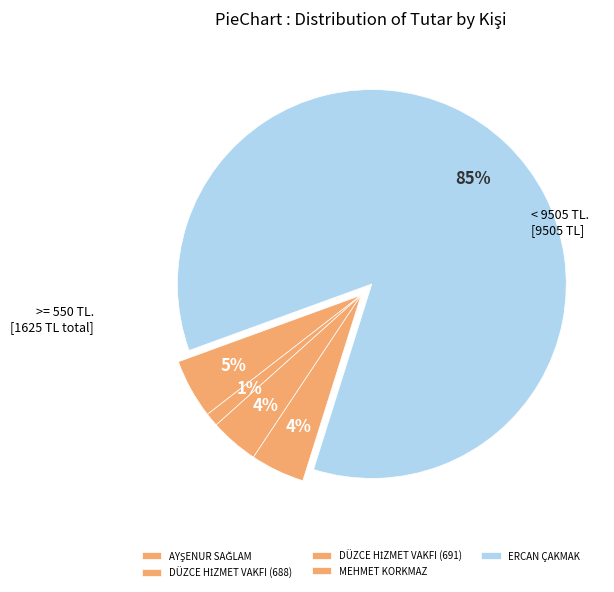

True or false: MEHMET KORKMAZ accounts for 4% of the total.

True